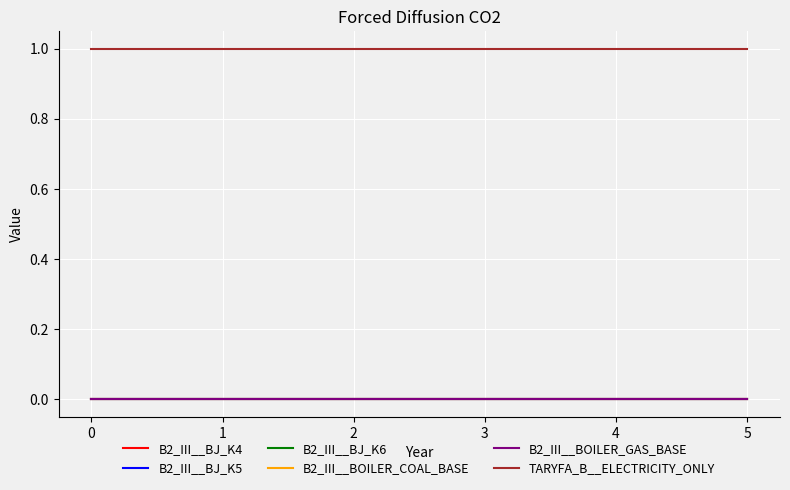

How many lines are shown in the chart?

6